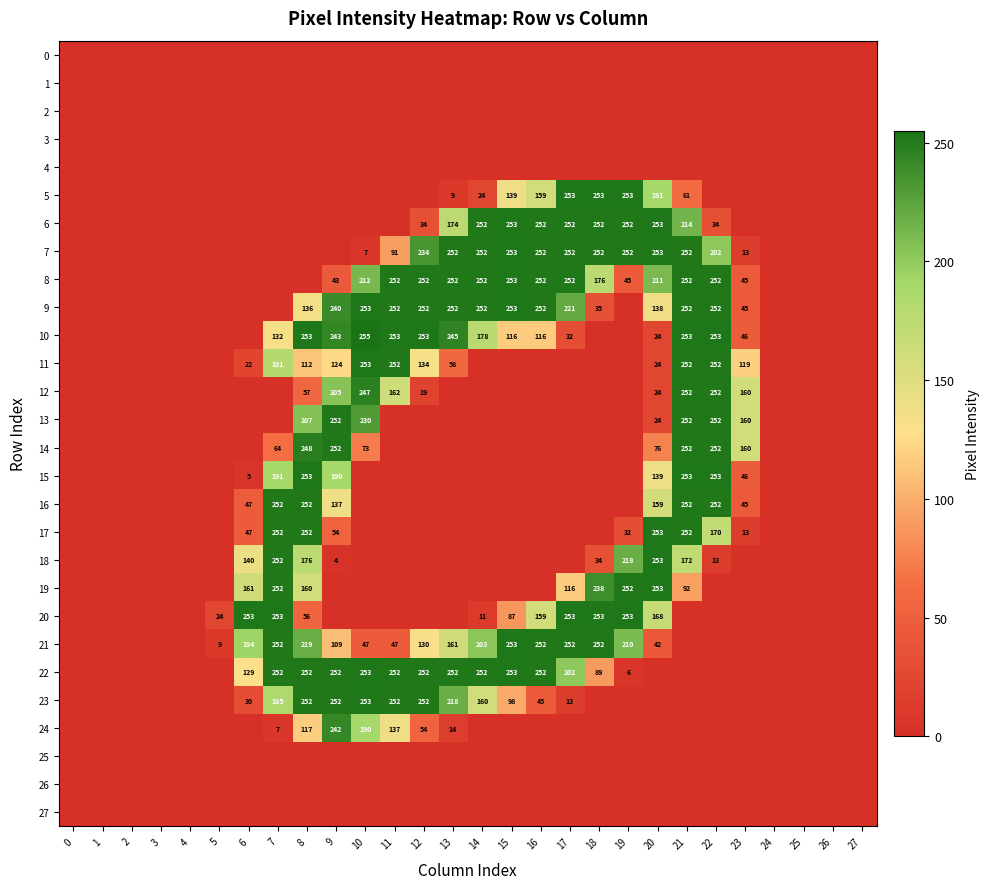

At which label is 22 closest to 126?

6